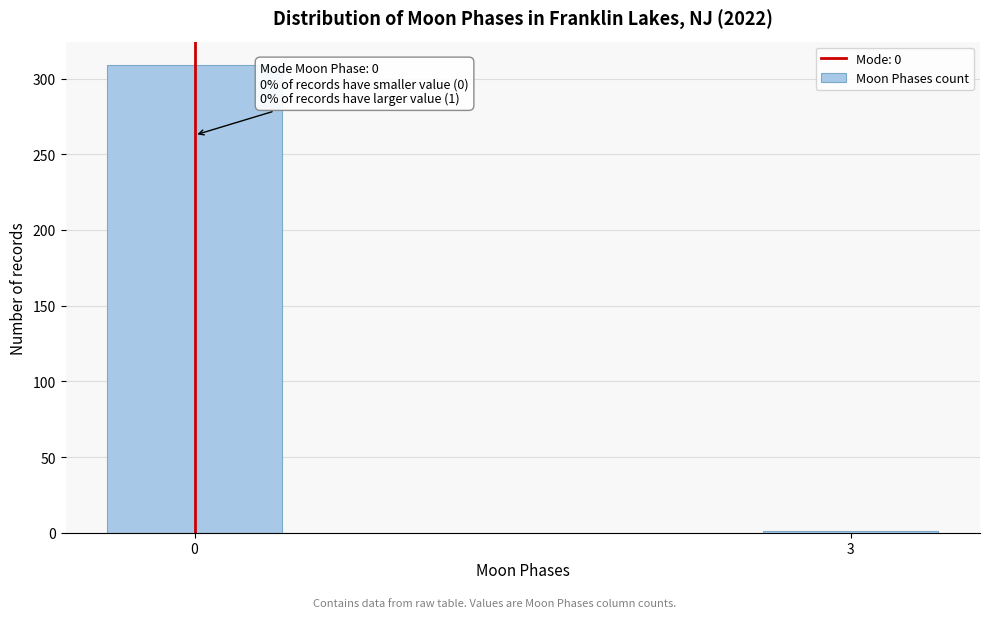

Reading left to right, transcribe all the data shown in this chart.

309	1